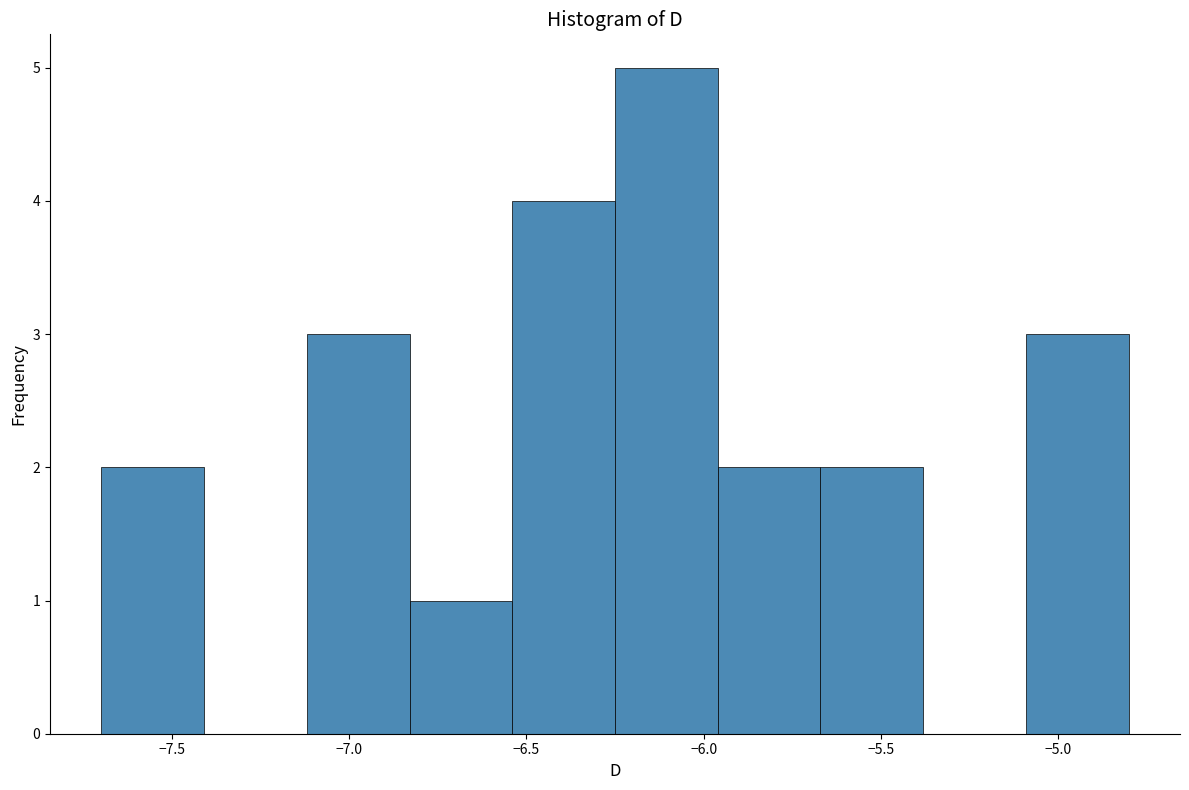

How tall is the bar that spans -7.12 to -6.83 on the x-axis? Neither the bar edges nor the heights are printed on the chart, so give them approximately, as read against the axes.

3